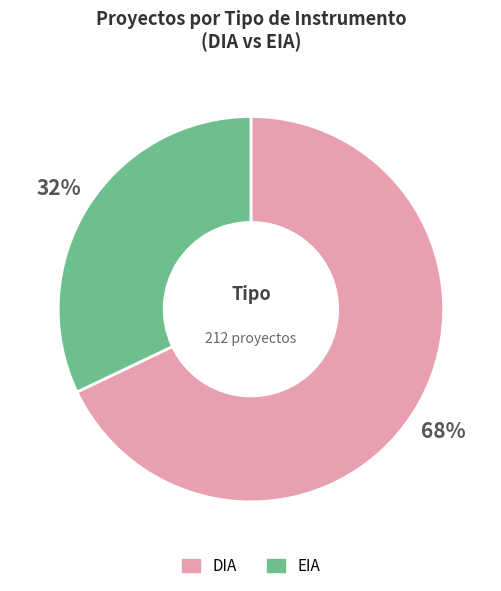

How many slices are in this pie chart?

2